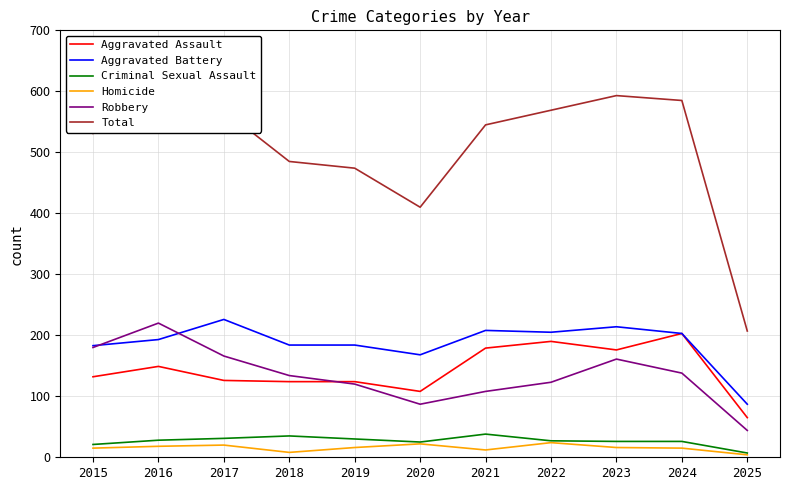

Count the number of categories in the chart.

11